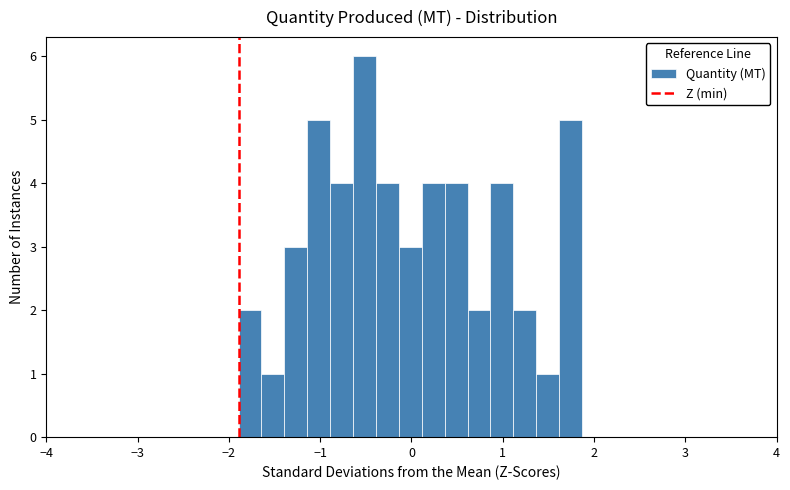

Read against the x-axis, roughly where is the centre of the tallest bar?

-0.5